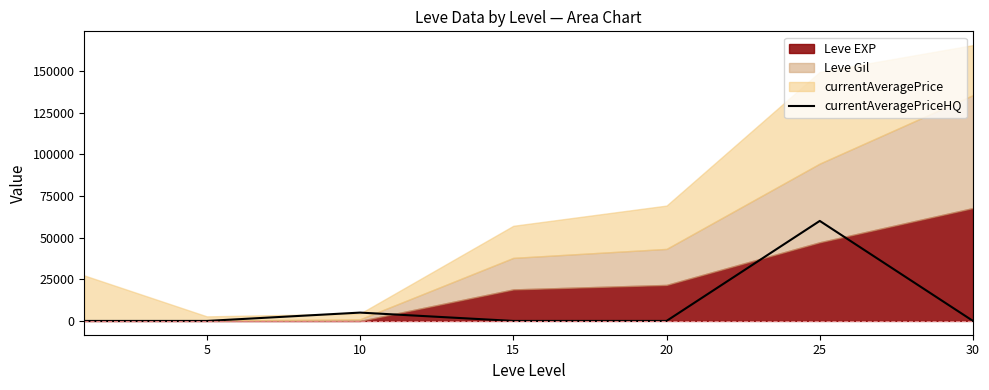

What is the value of the 3rd point from the left?

5000